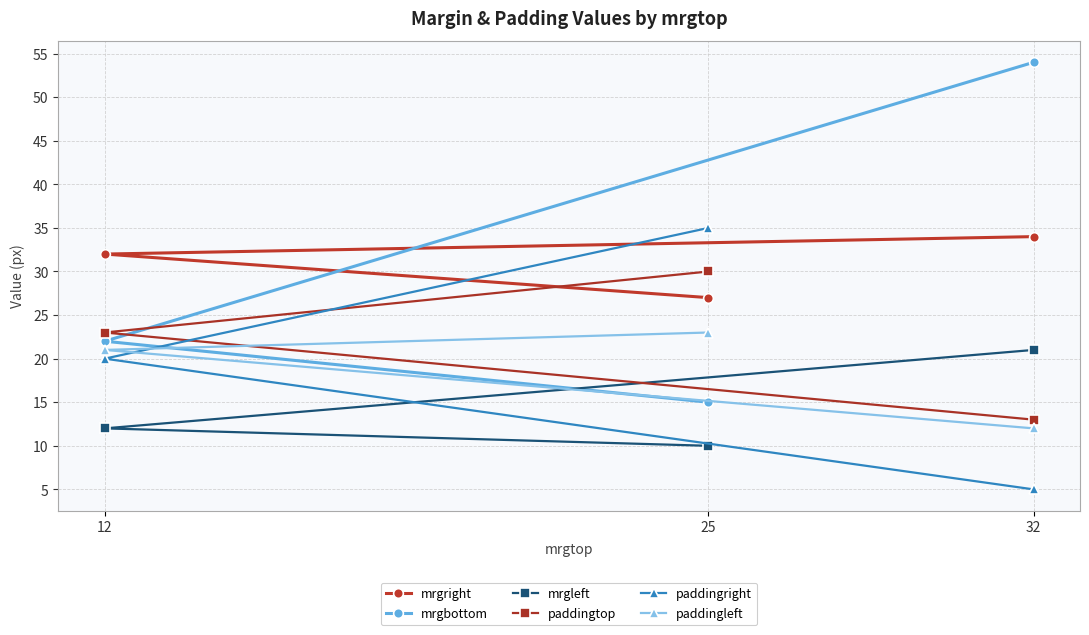

How many lines are shown in the chart?

6